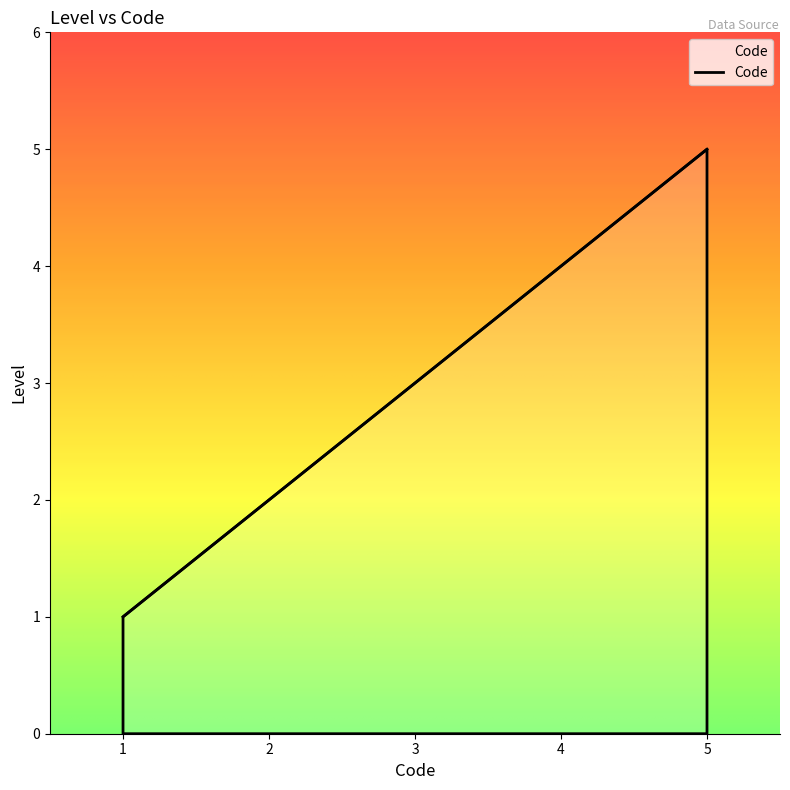

What is the change in value from 2 to 4?

+2